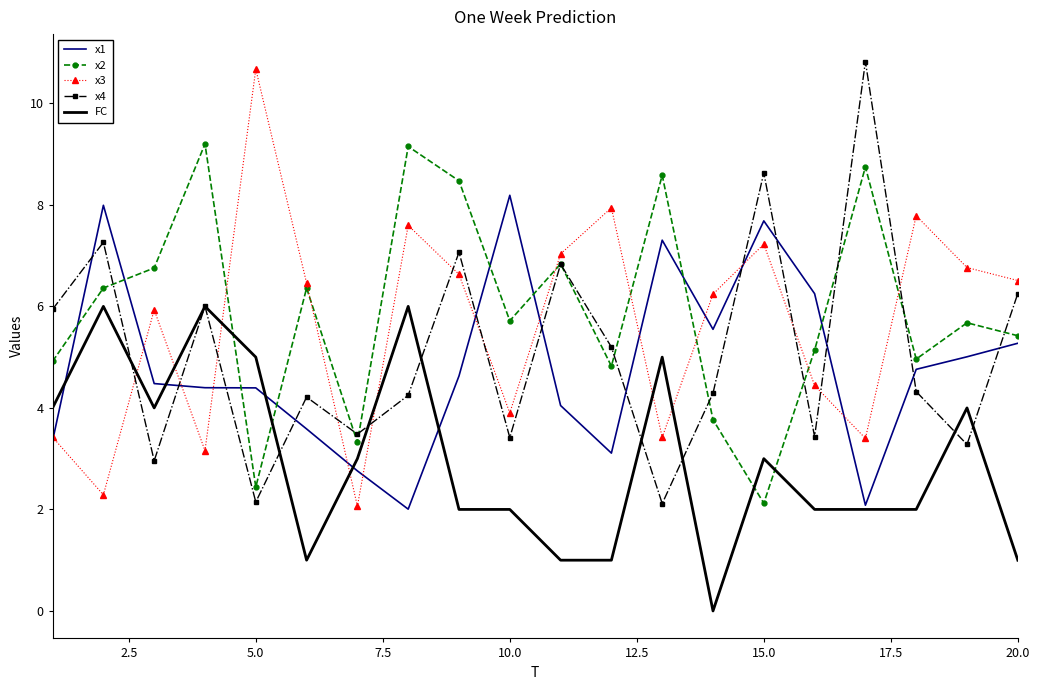

What is the minimum value for x3?

2.1